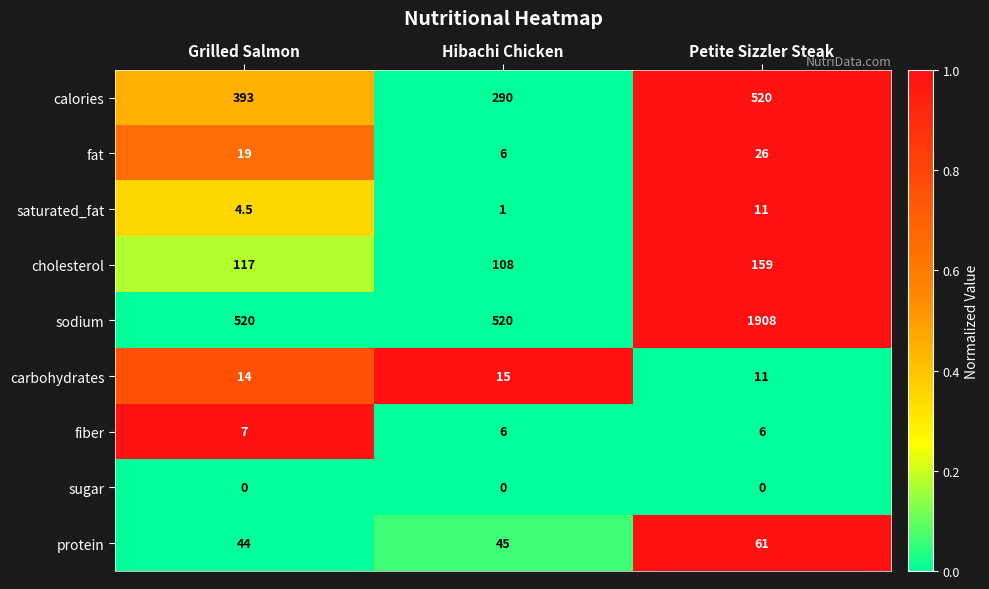

List the series in order of their peak value, highest first.

sodium, calories, cholesterol, protein, fat, carbohydrates, saturated_fat, fiber, sugar